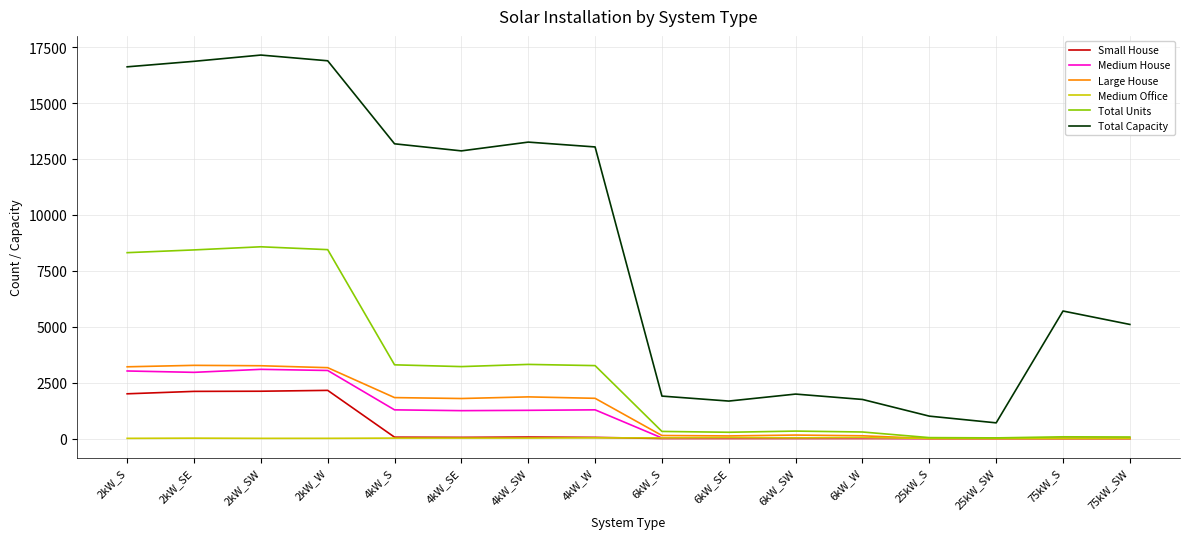

What is the maximum value shown in the chart?

17144